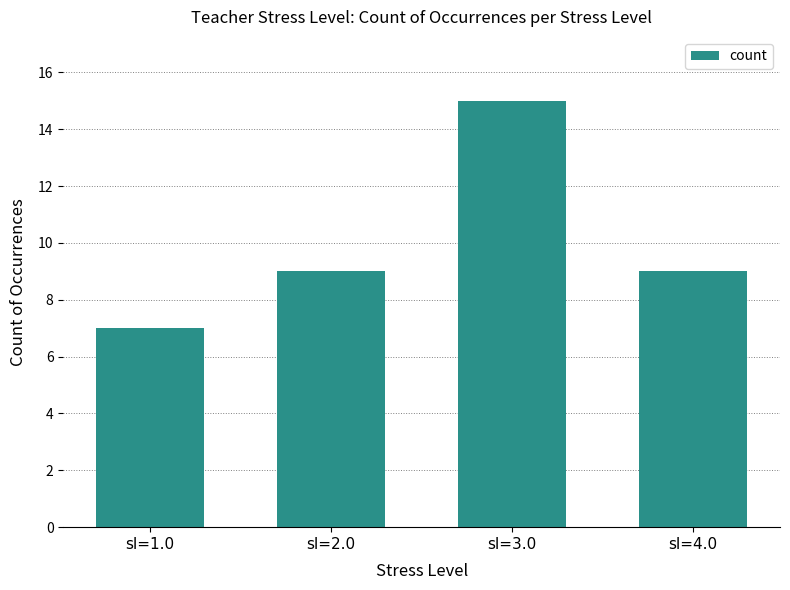

True or false: the data shows 15 at sl=3.0.

True